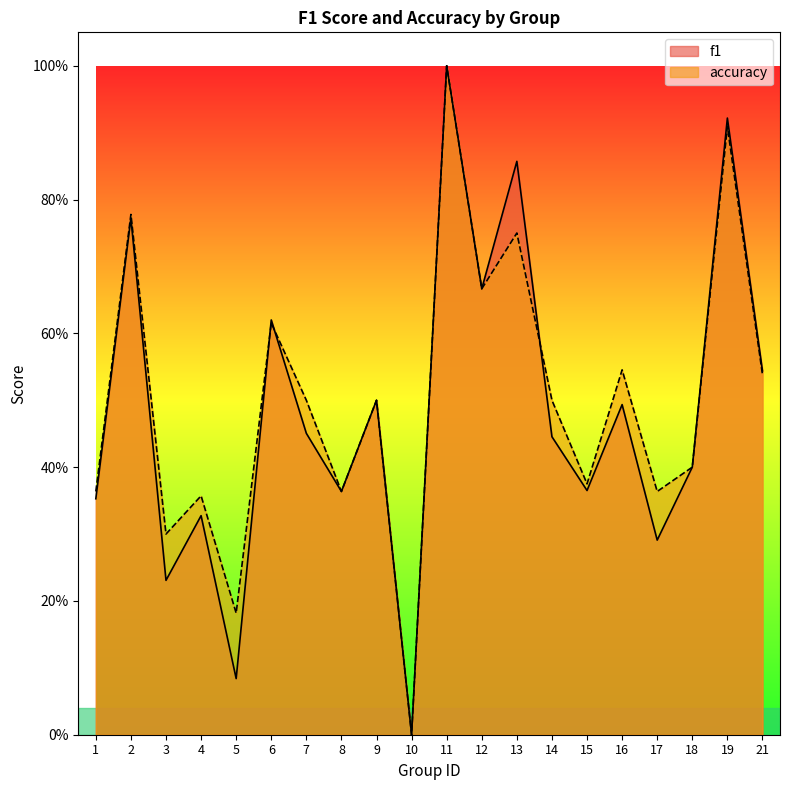

Rank the series at 10 from lowest to highest value.

f1, accuracy